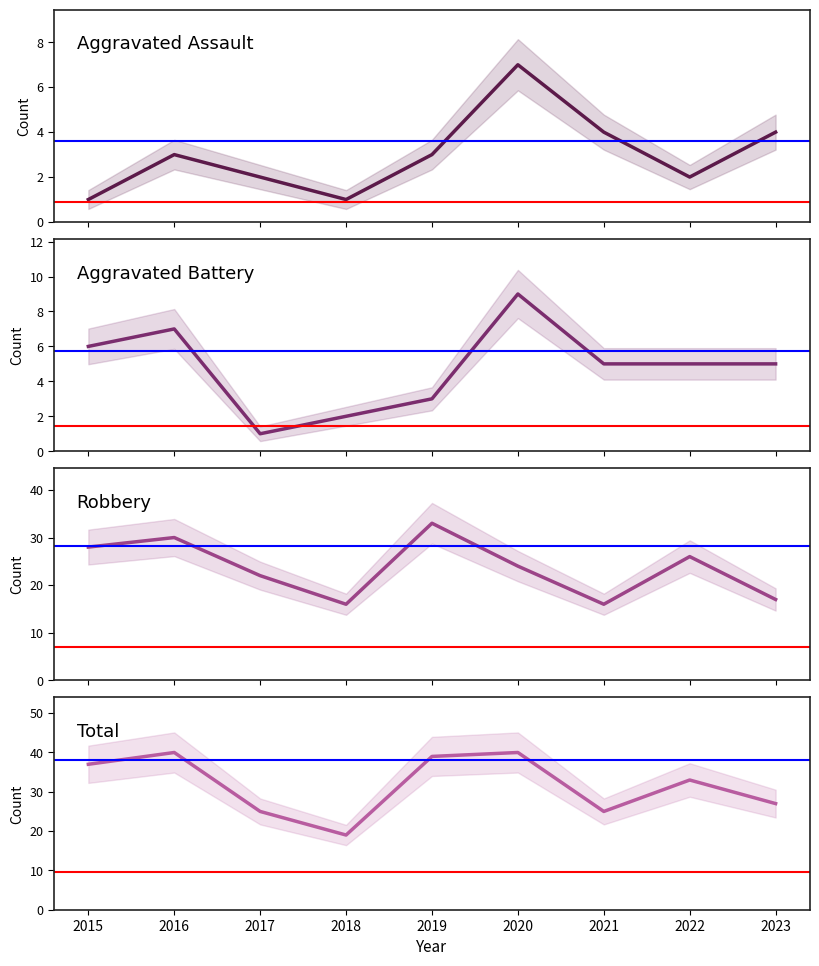

At which category does Aggravated Battery reach its first local valley?

2017